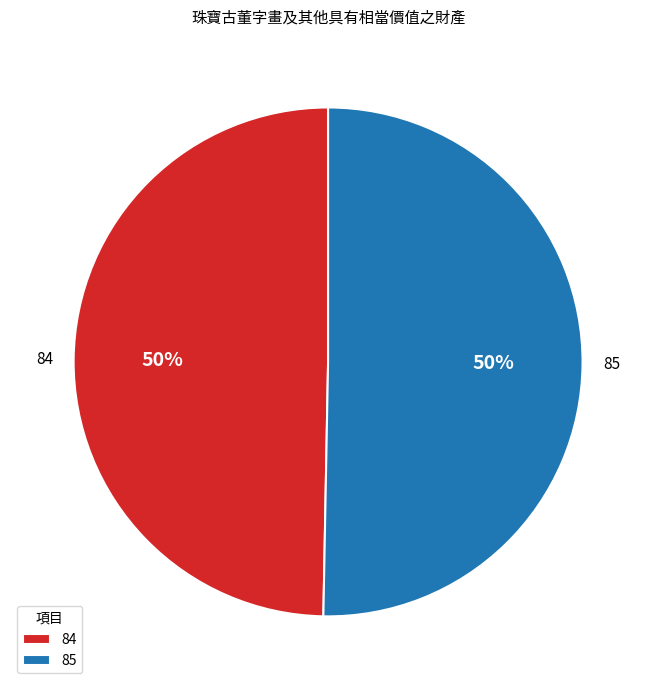

Is the sum of 85 and 84 greater than half?

Yes